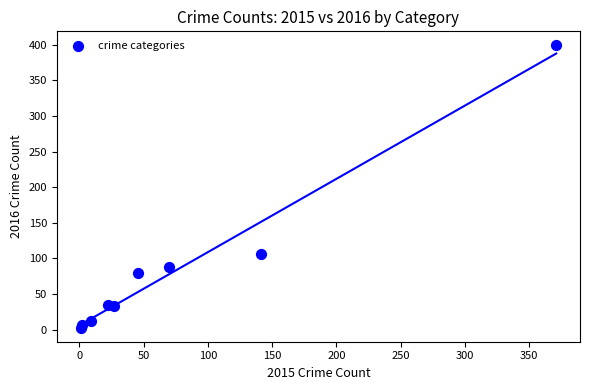

What Y value in the scatter plot is closest to 201?

107